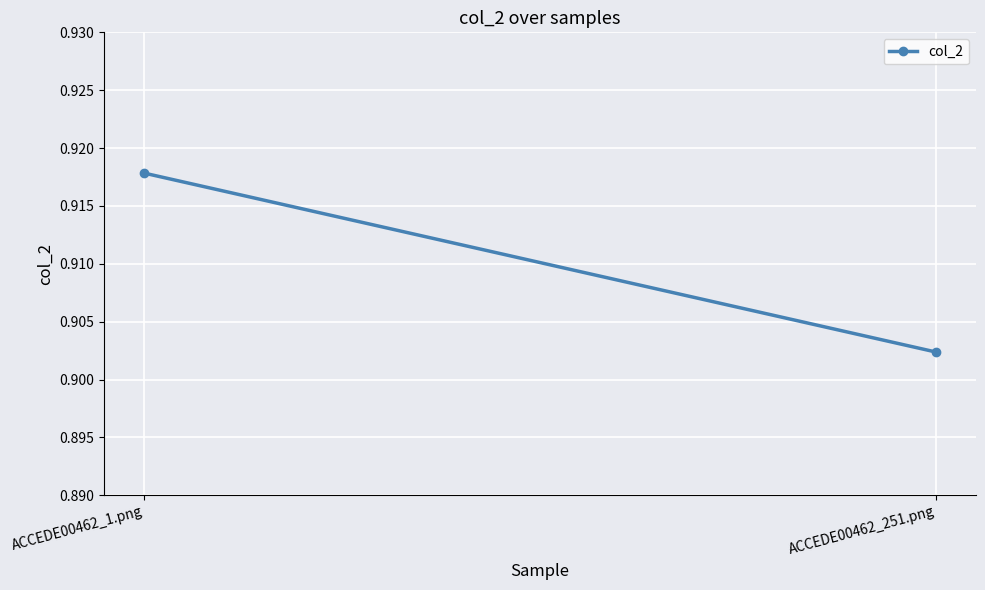

What is the label of the 2nd point from the left?

ACCEDE00462_251.png